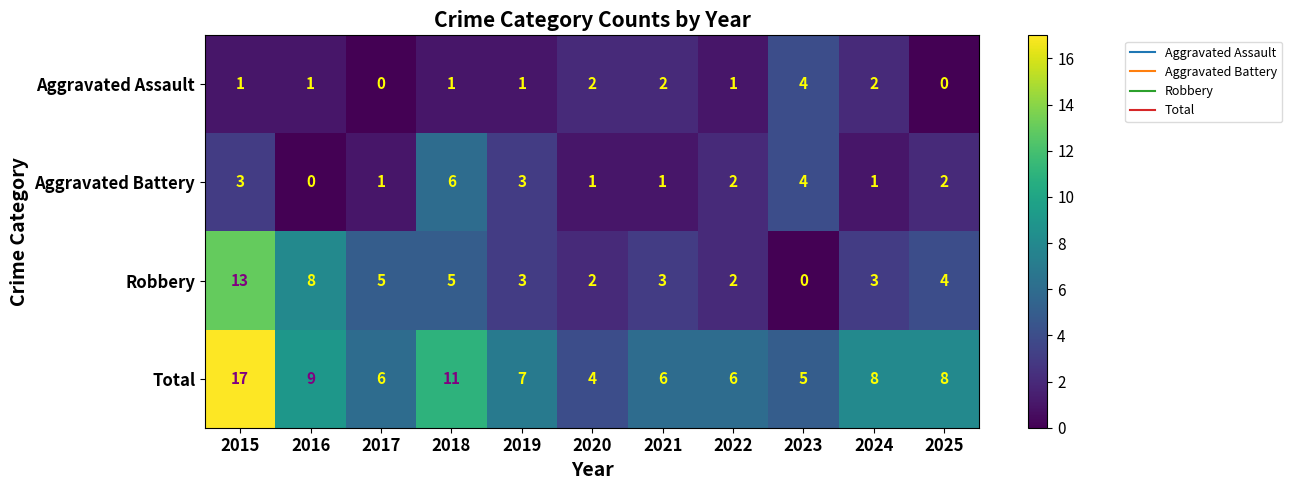

What is the difference between the maximum and minimum values in the Total series?

13